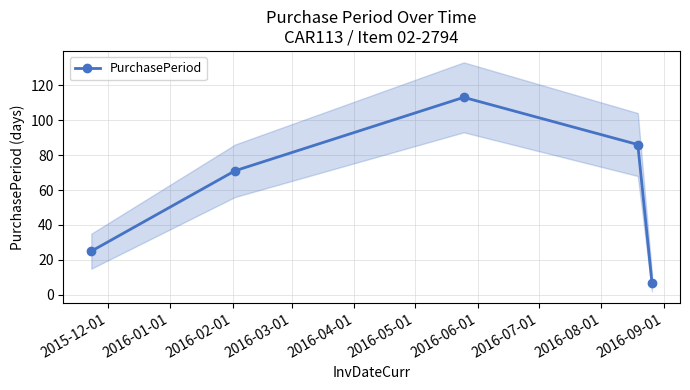

What is the value of the PurchasePeriod point at the 2nd from the left?

71